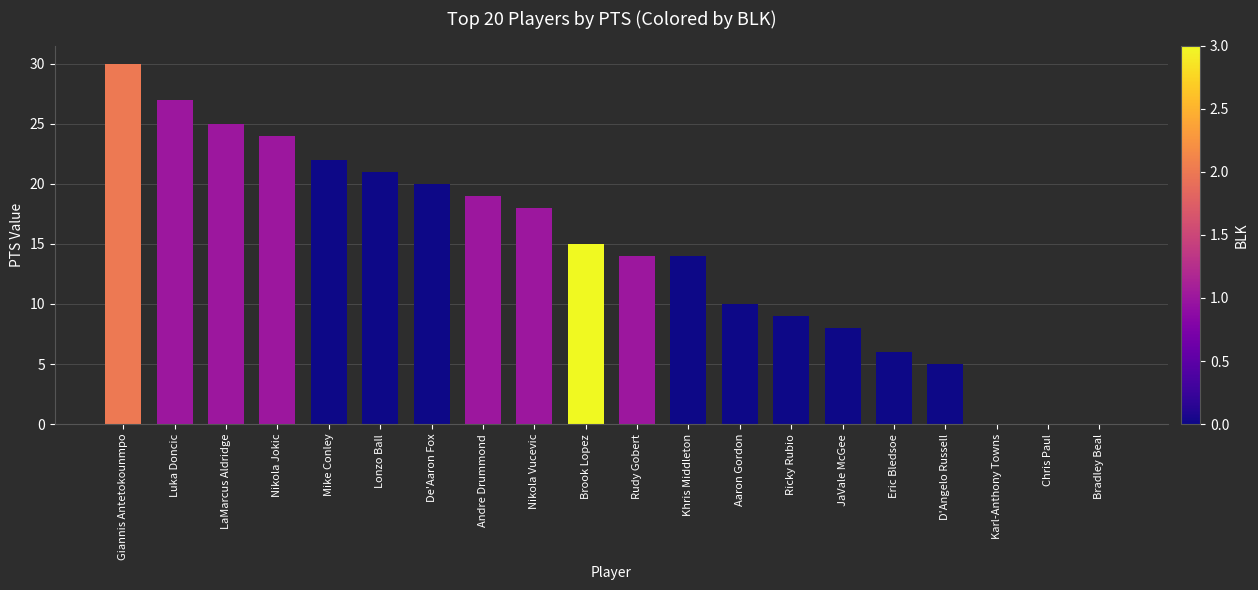

Which label corresponds to the largest value in the chart?

Giannis Antetokounmpo